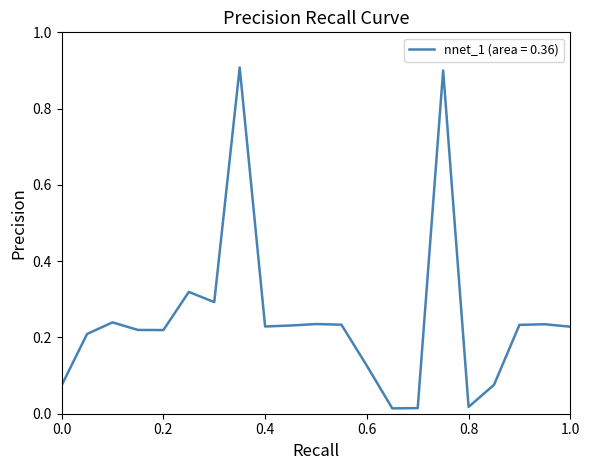

Does the chart display data point markers on the line(s)?

No